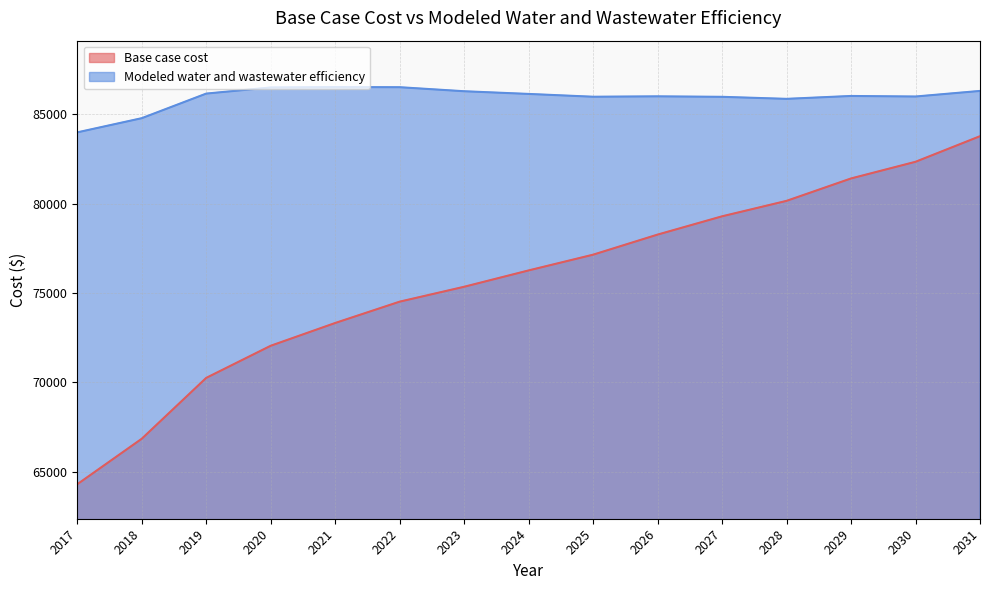

List the series in order of their peak value, lowest first.

Base case cost, Modeled water and wastewater efficiency